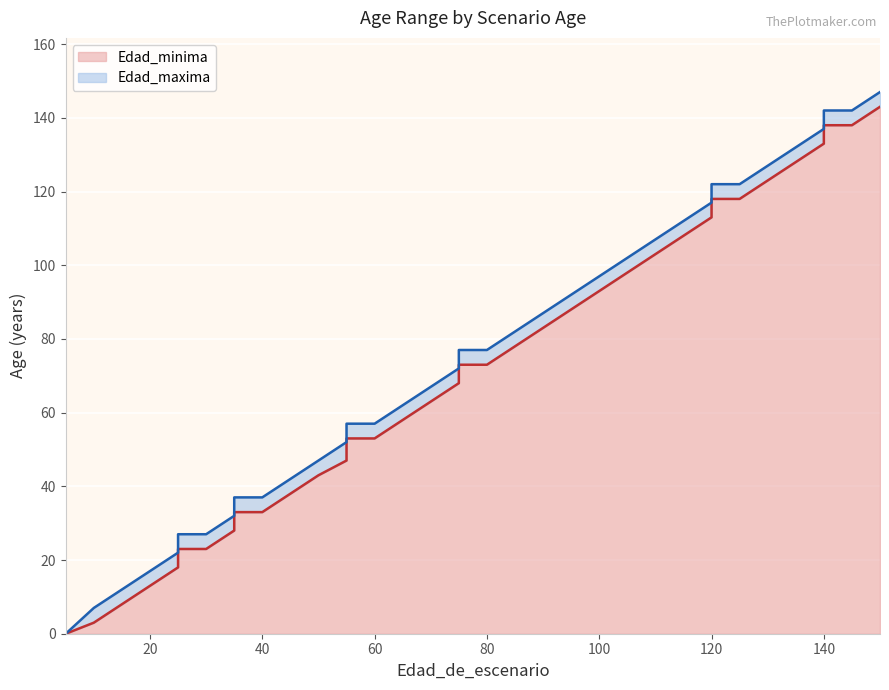

The Edad_maxima series shows 188 at 135. True or false?

False